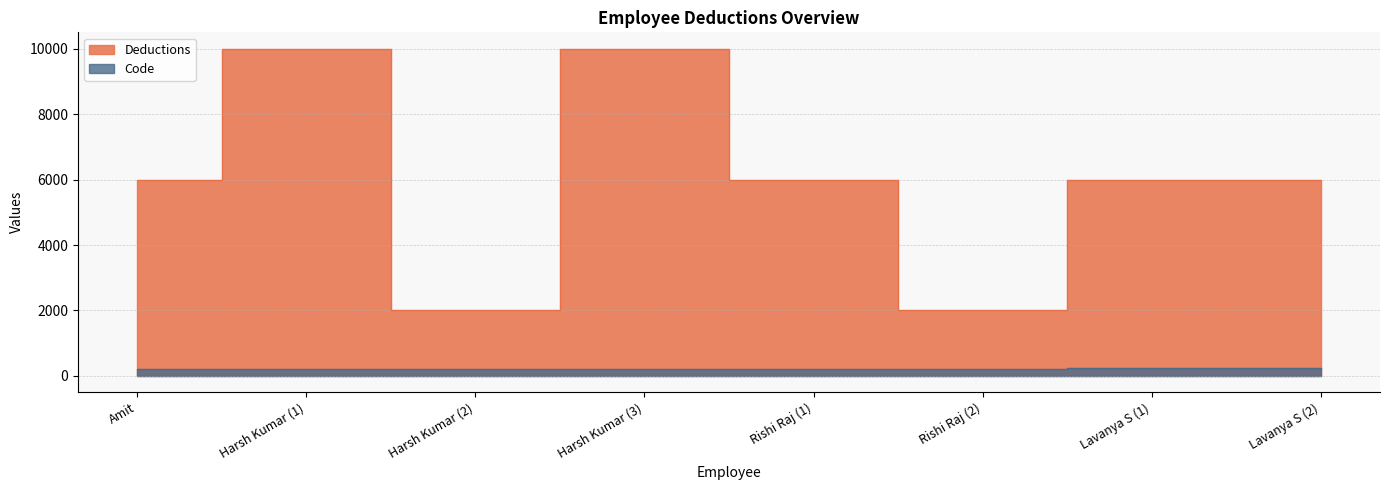

Is it true that Deductions equals 6000 at Lavanya S (2)?

True